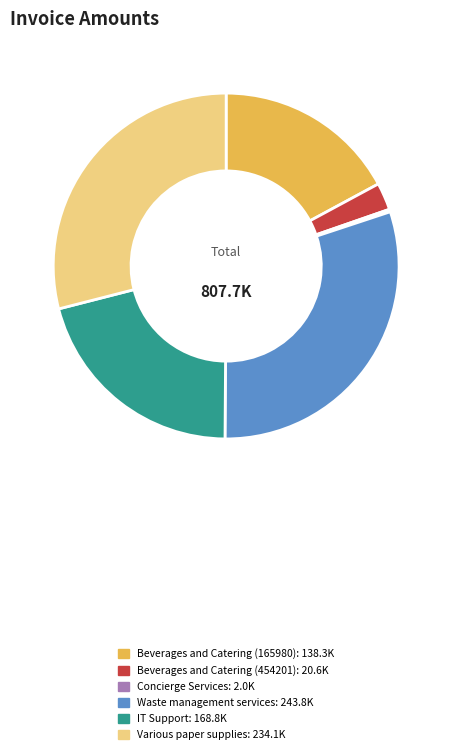

Is Beverages and Catering (165980) the majority of the pie?

No